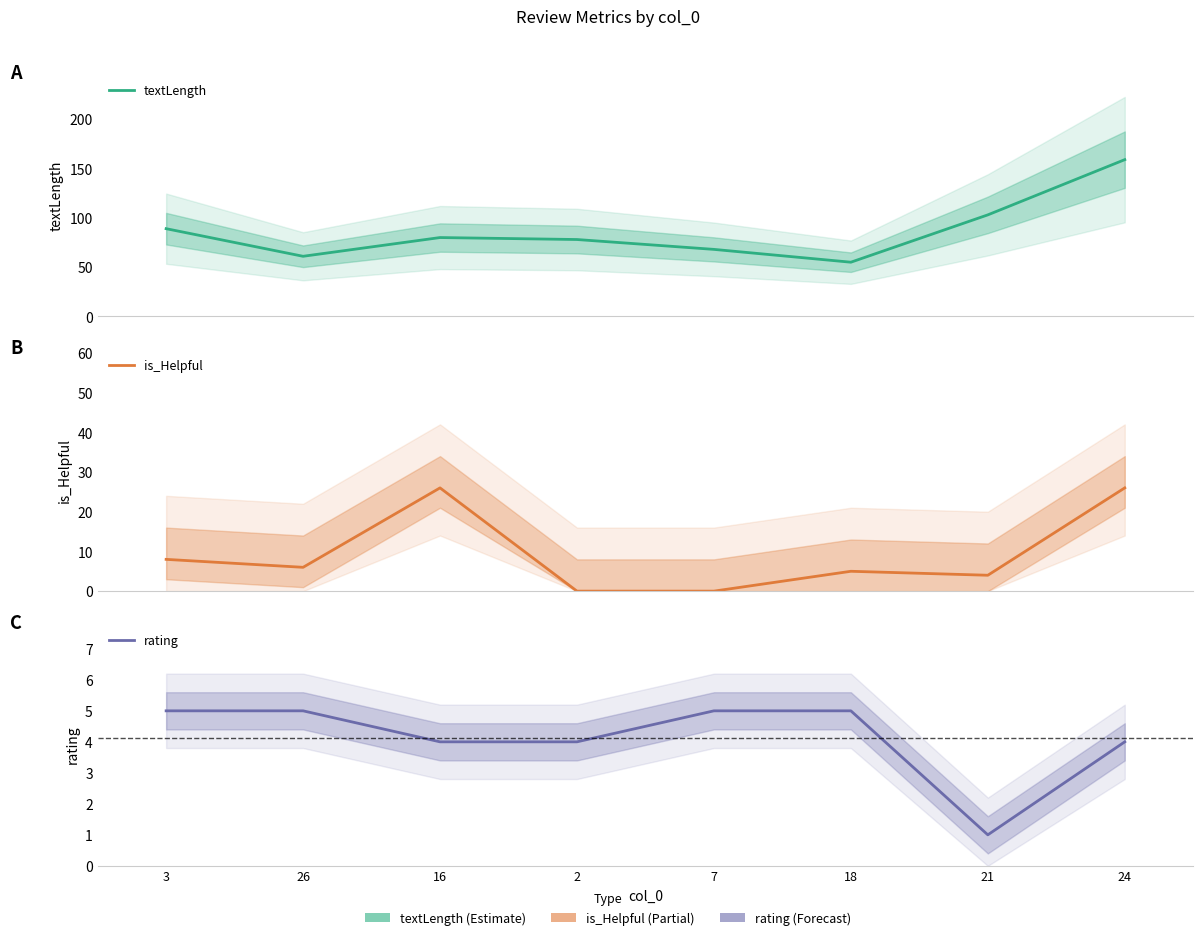

What is the maximum value for is_Helpful?

26